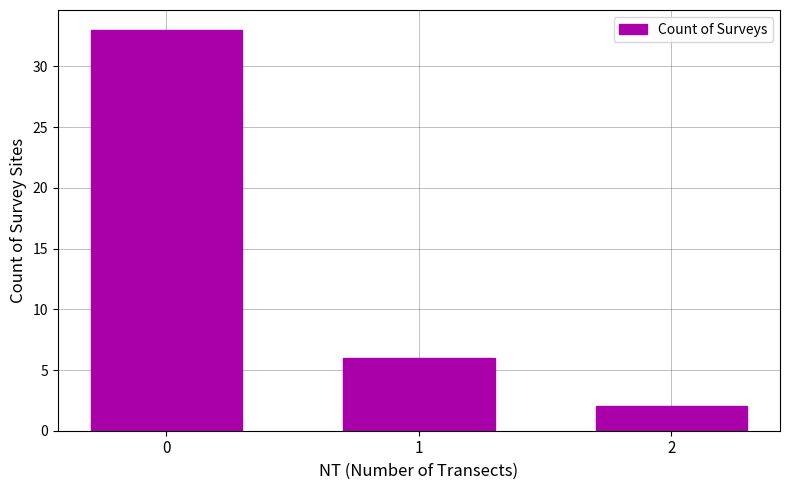

What is the value of the 1st bar from the left?

33